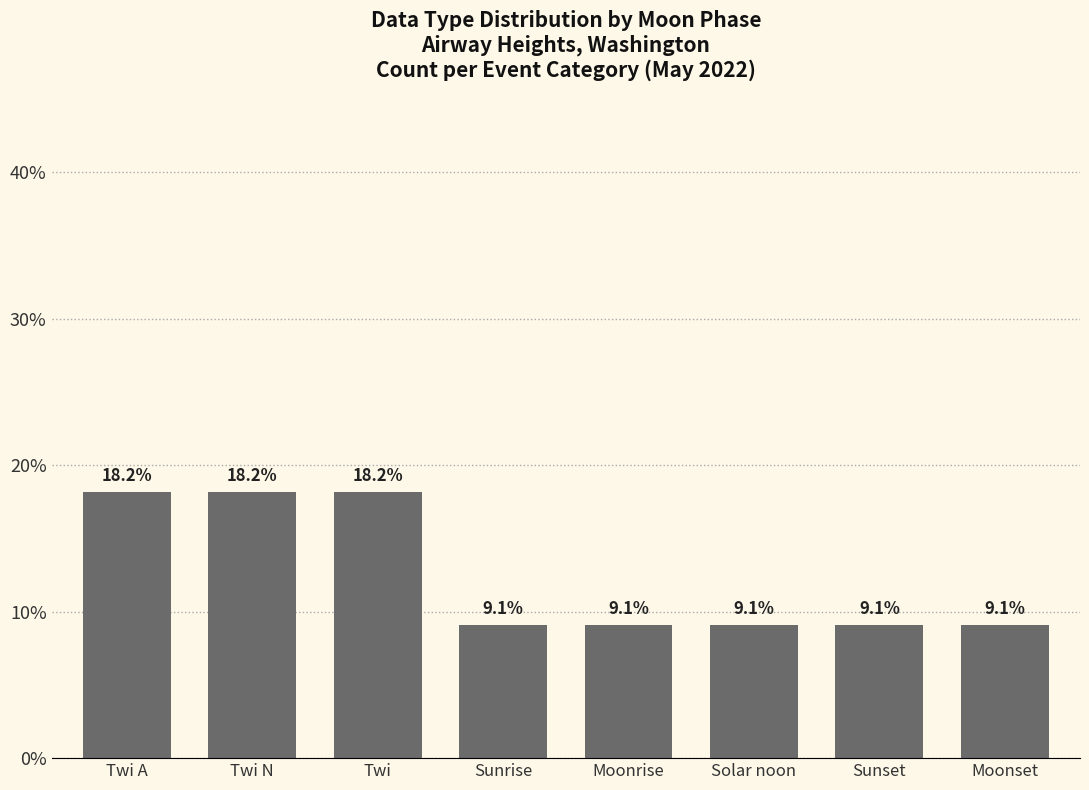

Does the chart contain stacked bars?

No